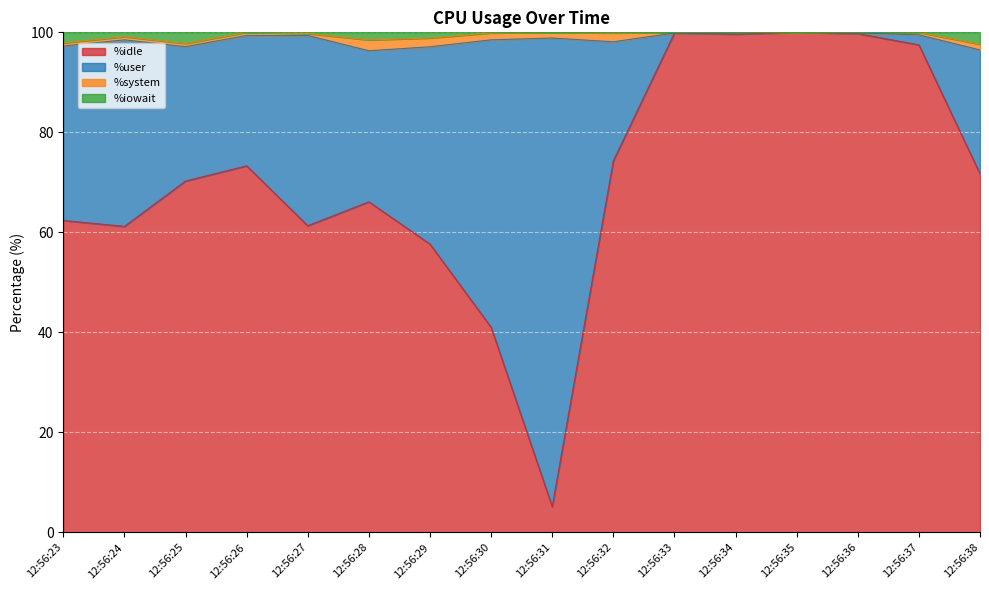

At which label does %idle reach its minimum?

12:56:31